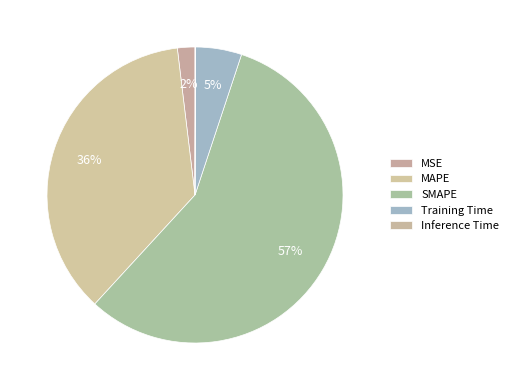

To the nearest percent, what is the difference between the Inference Time and SMAPE slice percentages?

57%